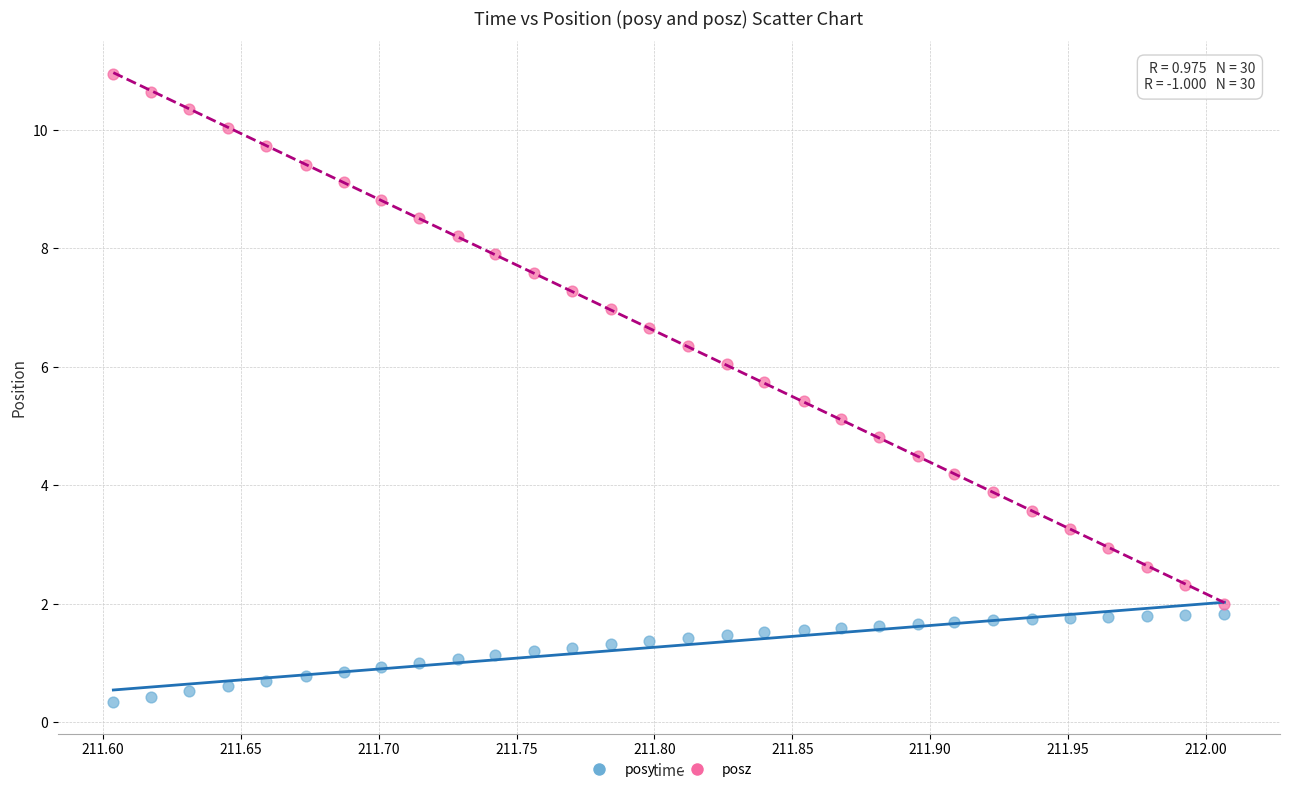

Which series reaches the maximum Y coordinate?

posz